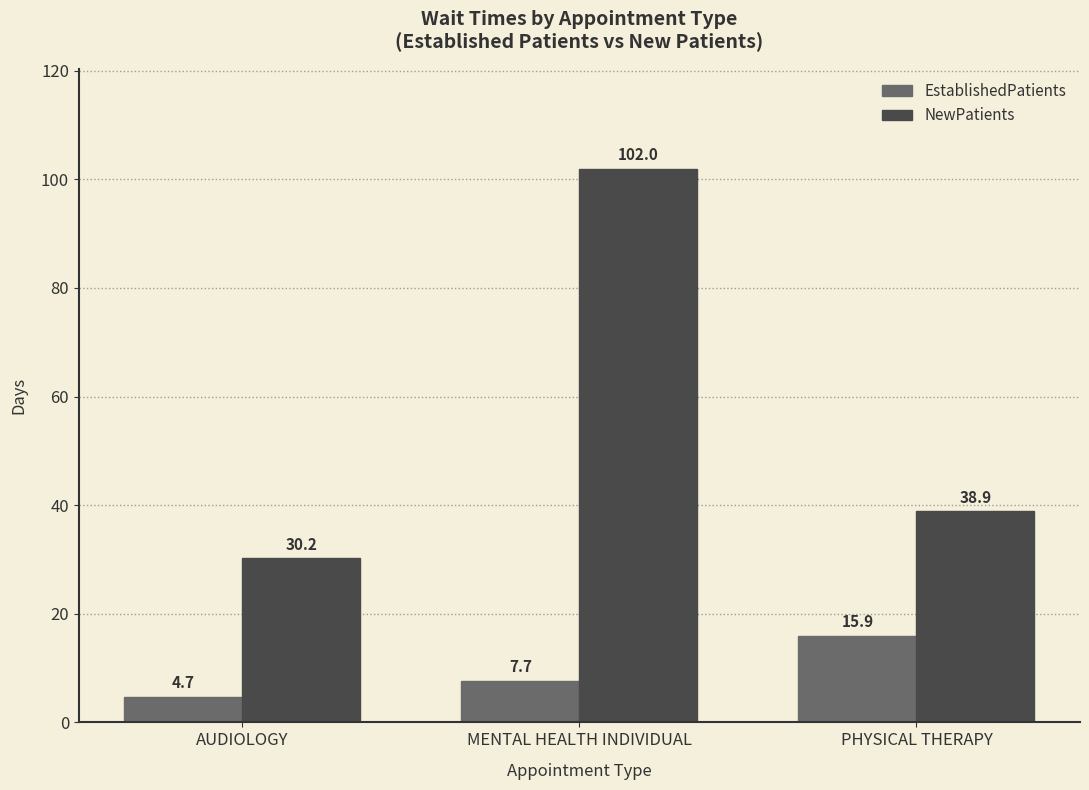

What is the value of the NewPatients bar at the 1st from the left?

30.2